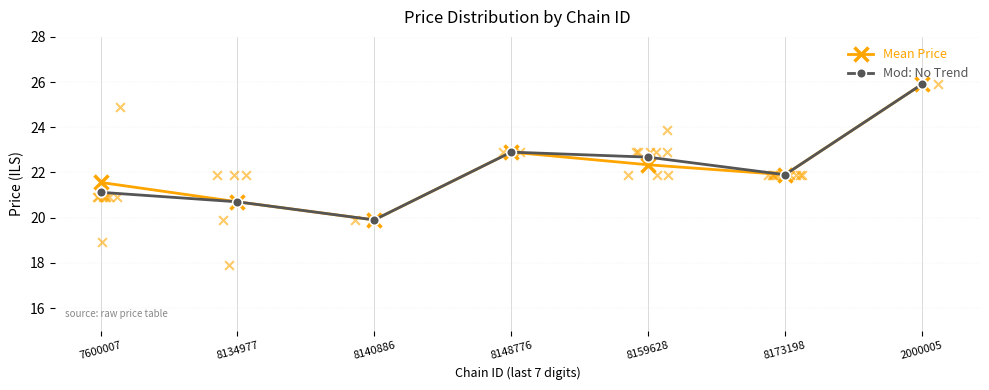

Which series has the largest total across all categories?

Mean Price